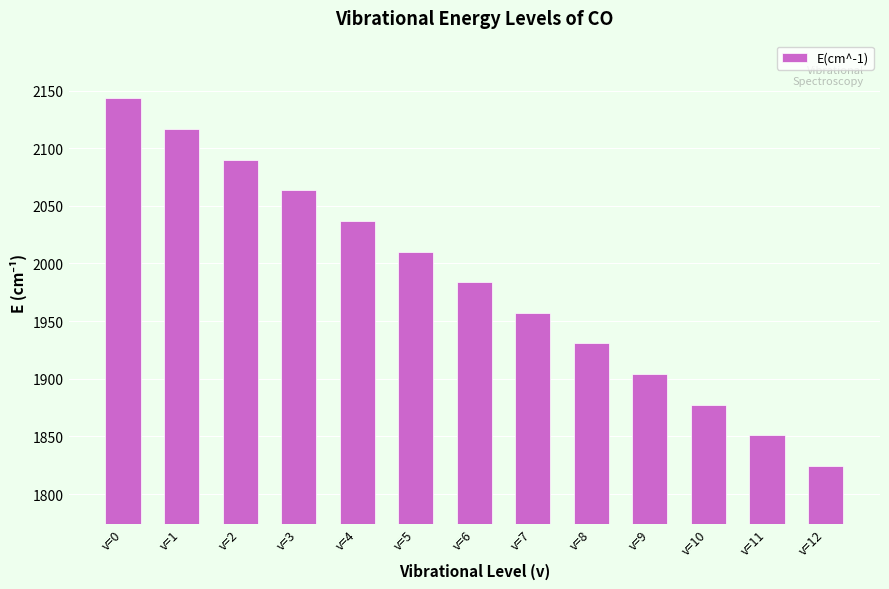

What is the approximate value at v=5?

2010.4